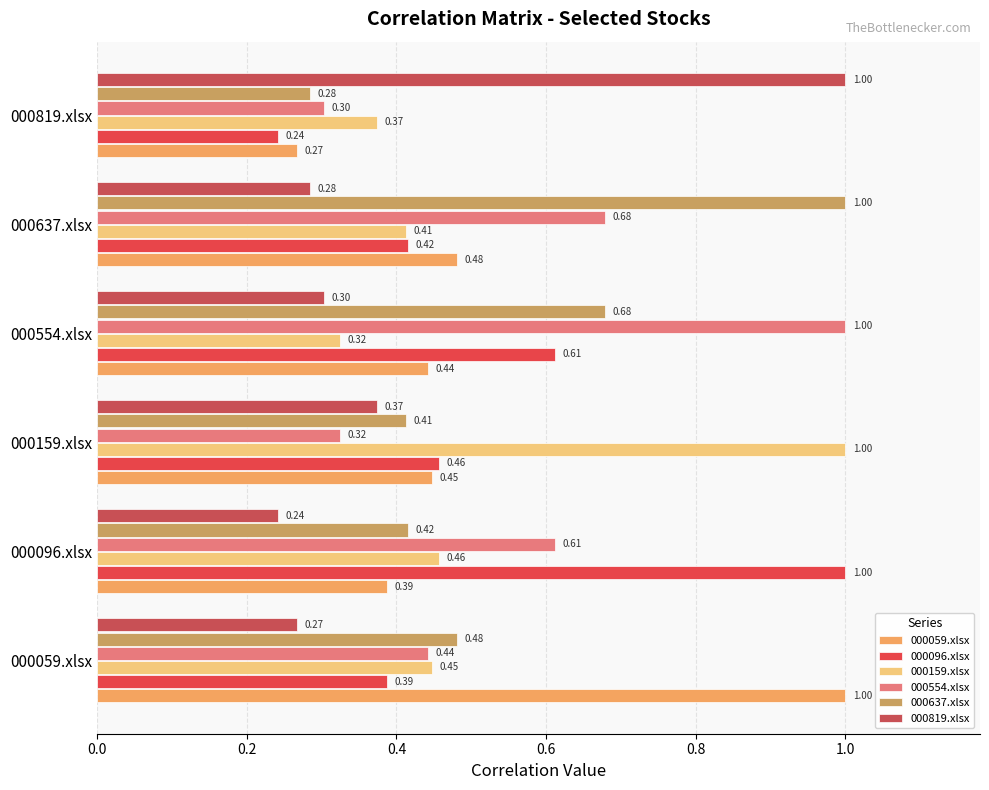

What is the lowest value of the 000637.xlsx series?

0.3